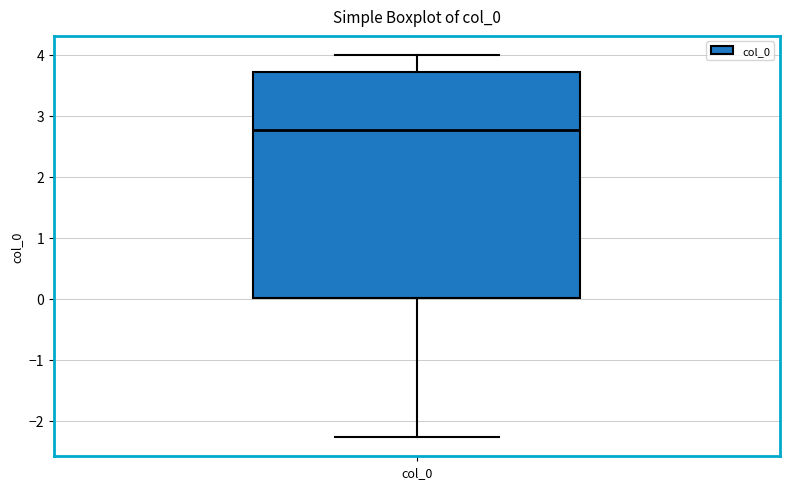

Transcribe this box plot: give where the median line is, the range the box spans, and where the two whiskers end, as read against the y-axis. The values are not printed on the chart, so give them approximately, as read against the axis.

median 2.8, box 0.0 to 3.7, whiskers -2.3 to 4.0